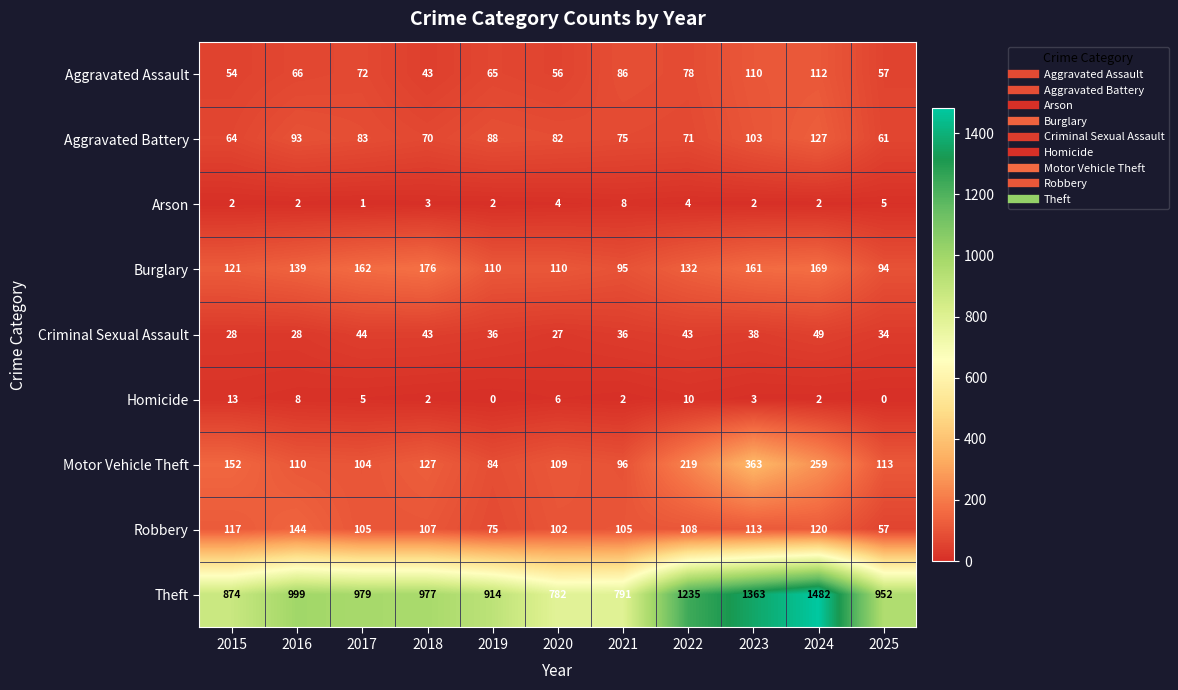

At which category does the chart reach its peak across all series?

2024